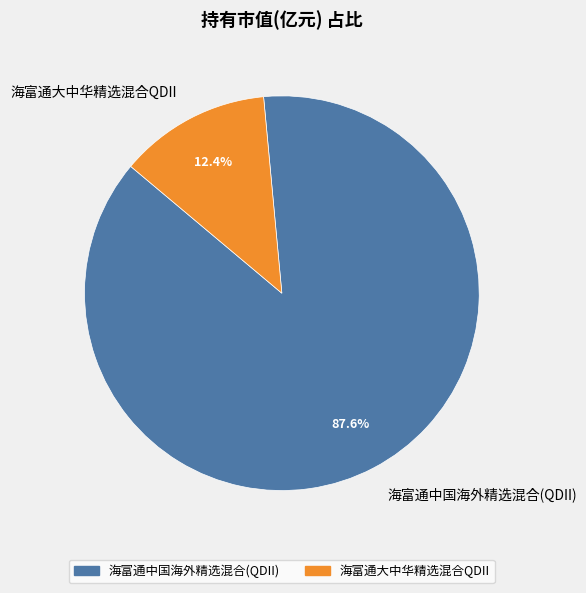

To the nearest percent, what is the difference between the 海富通中国海外精选混合(QDII) and 海富通大中华精选混合QDII slice percentages?

75%